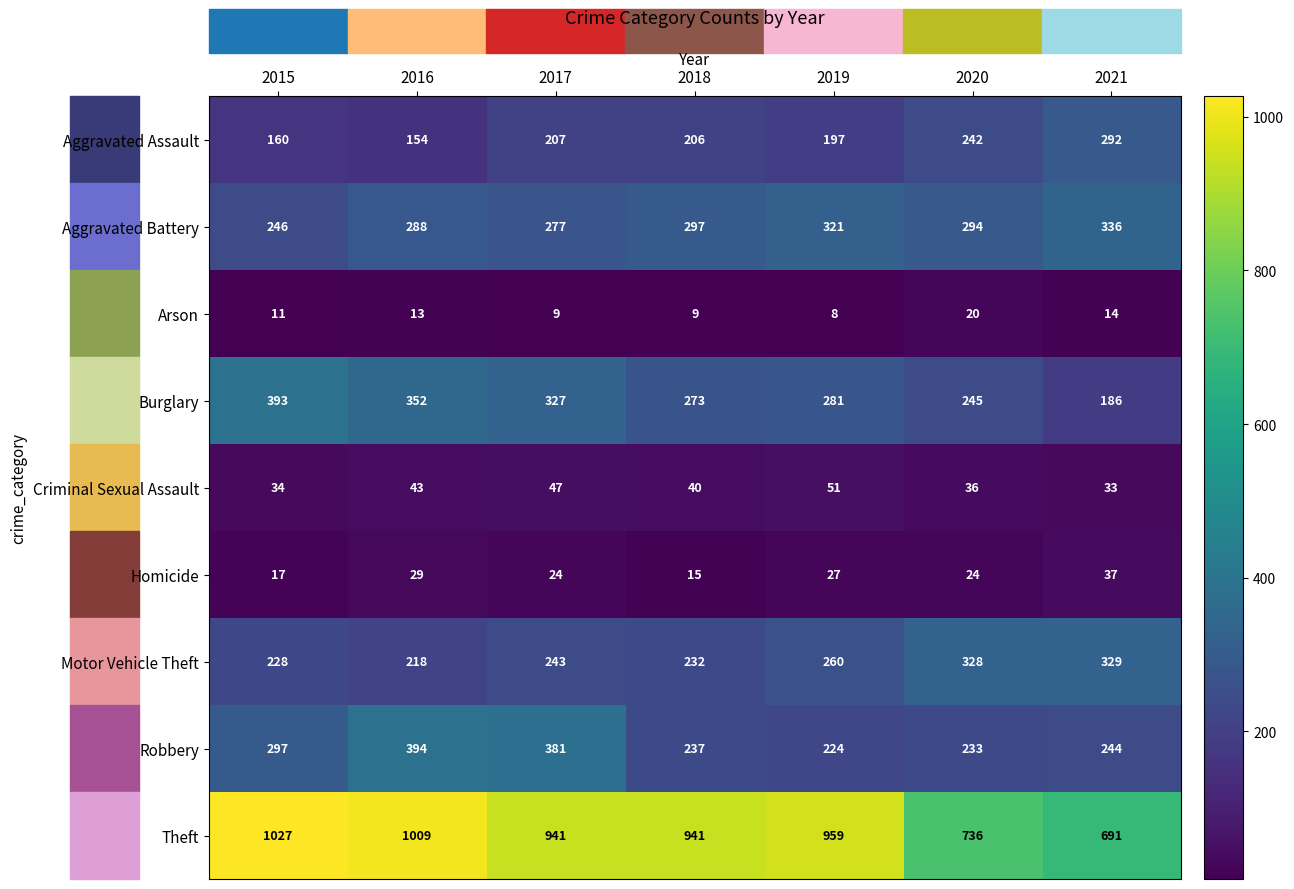

Between 2017 and 2020, which series saw the biggest shift?

Theft